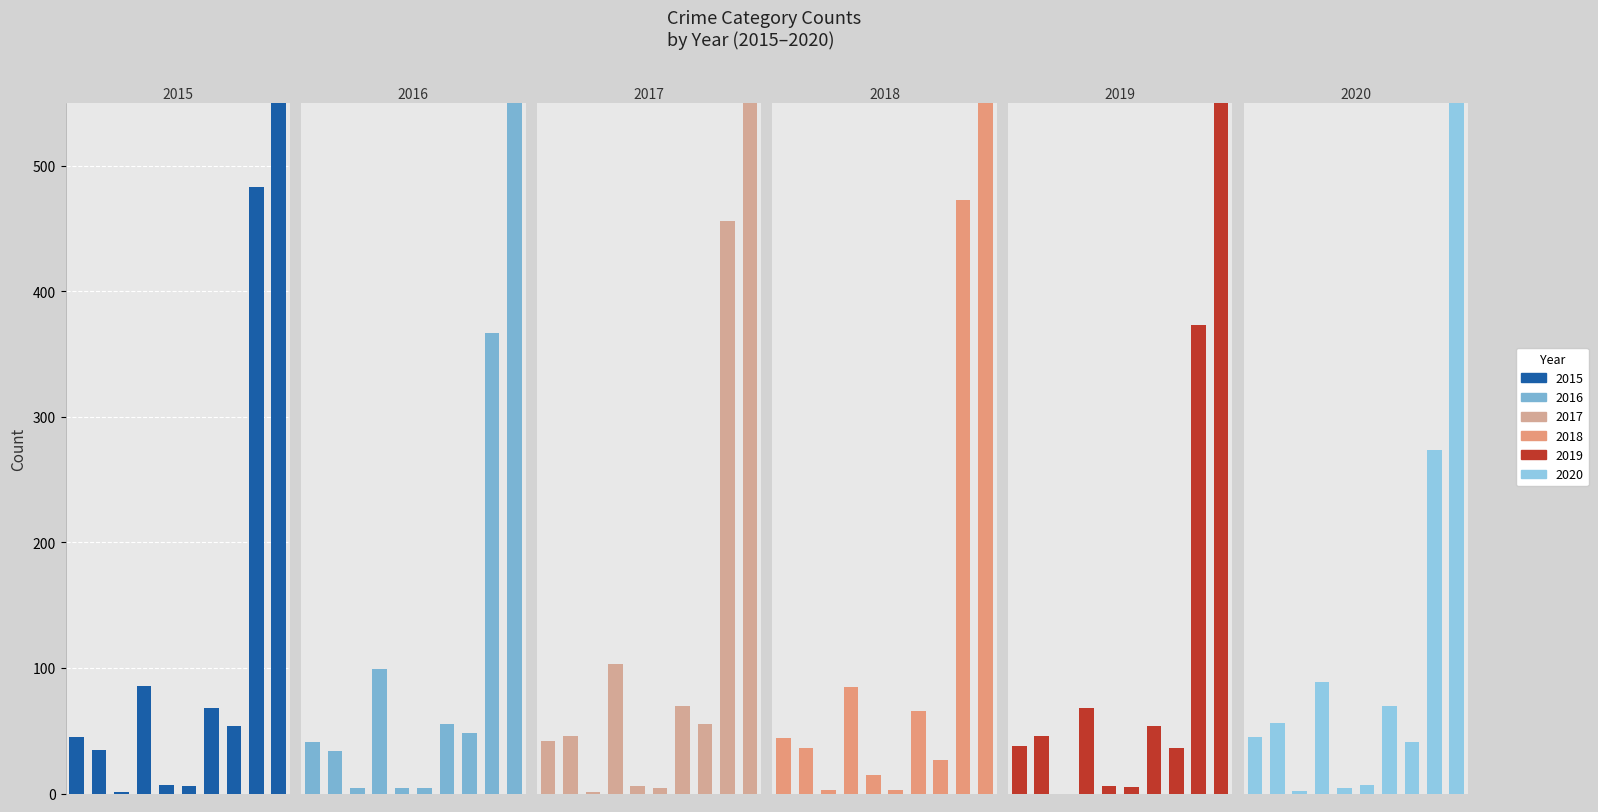

The 2020 series shows 41 at Robbery. True or false?

True